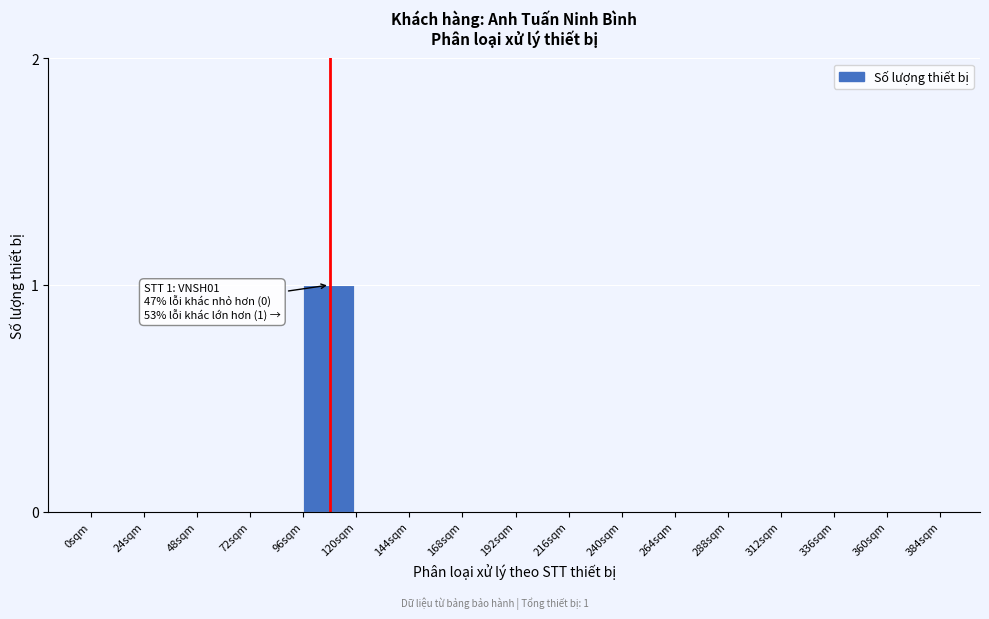

Reading left to right, transcribe all the data shown in this chart.

0sqm=0	24sqm=0	48sqm=0	72sqm=0	96sqm=1	120sqm=0	144sqm=0	168sqm=0	192sqm=0	216sqm=0	240sqm=0	264sqm=0	288sqm=0	312sqm=0	336sqm=0	360sqm=0